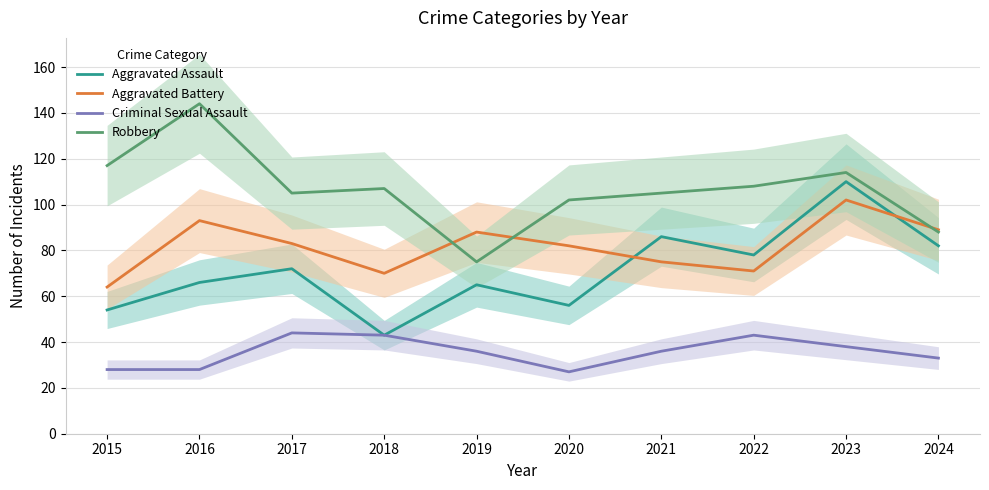

Does the chart display data point markers on the line(s)?

No